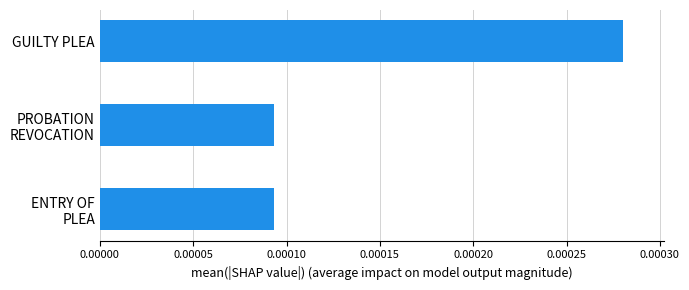

Does the chart contain stacked bars?

No